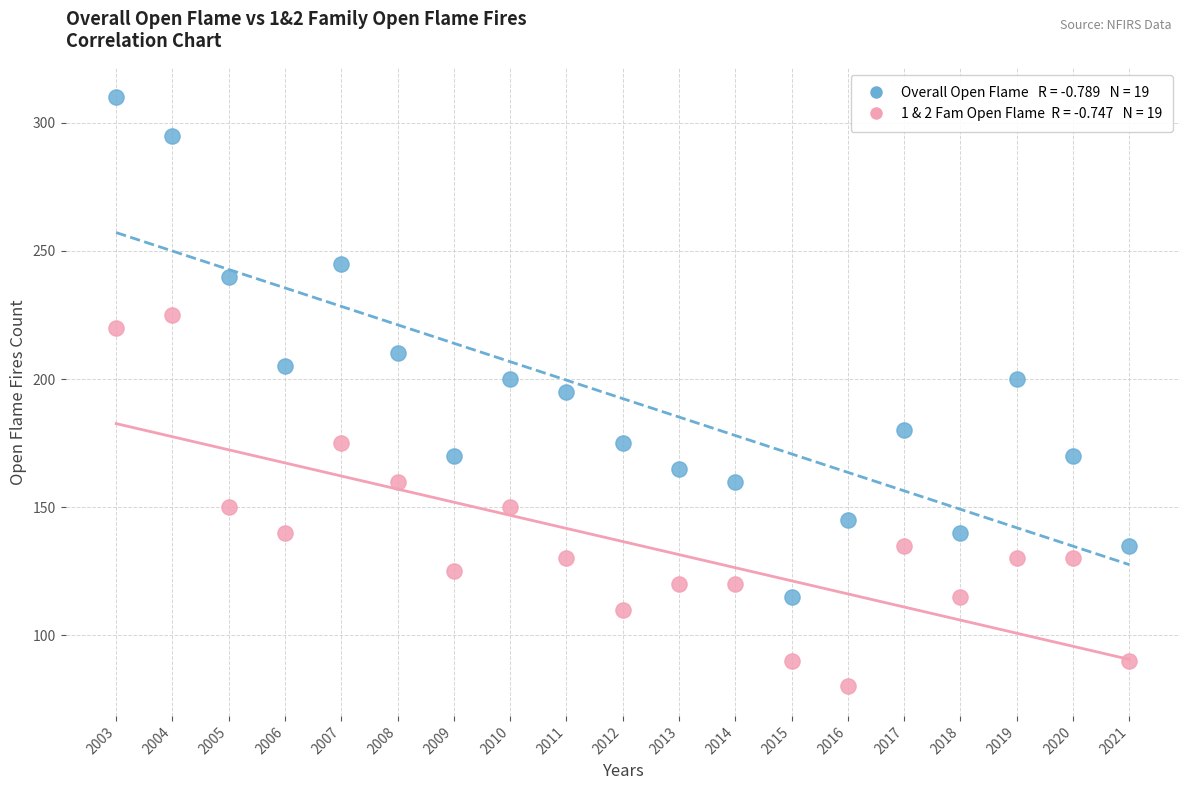

Across all data points, what is the range of Y values (max minus min)?

230